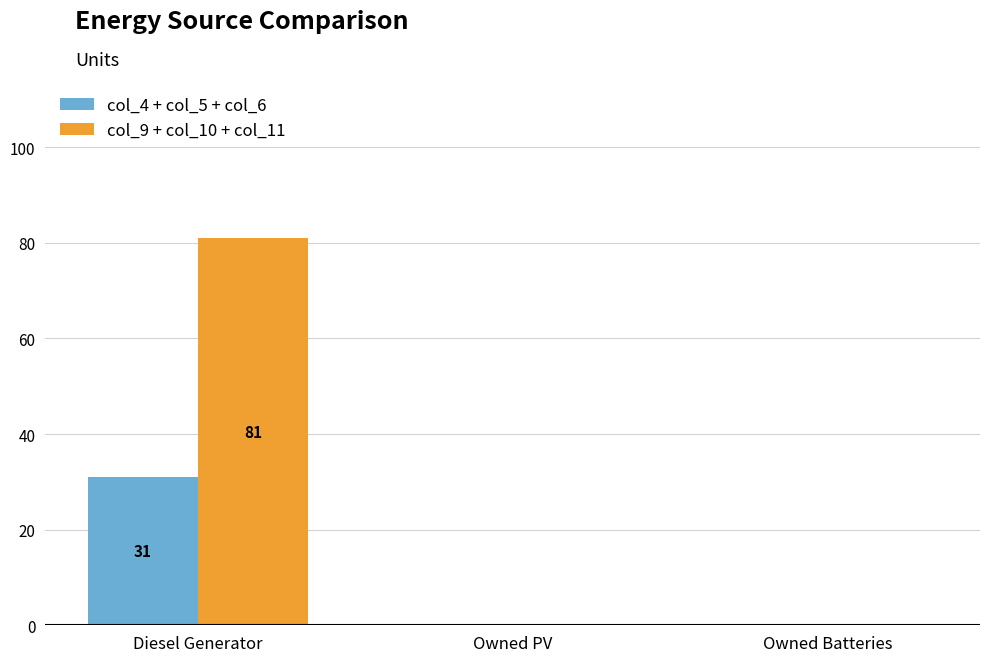

Reading left to right, what are all the values shown in this chart?

col_4 + col_5 + col_6: Diesel Generator=31	Owned PV=0	Owned Batteries=0
col_9 + col_10 + col_11: Diesel Generator=81	Owned PV=0	Owned Batteries=0